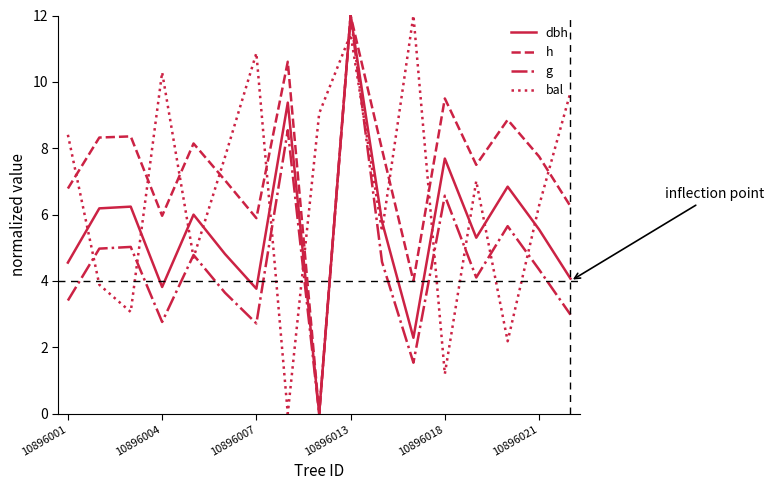

What is the highest value of the bal series?

12.0